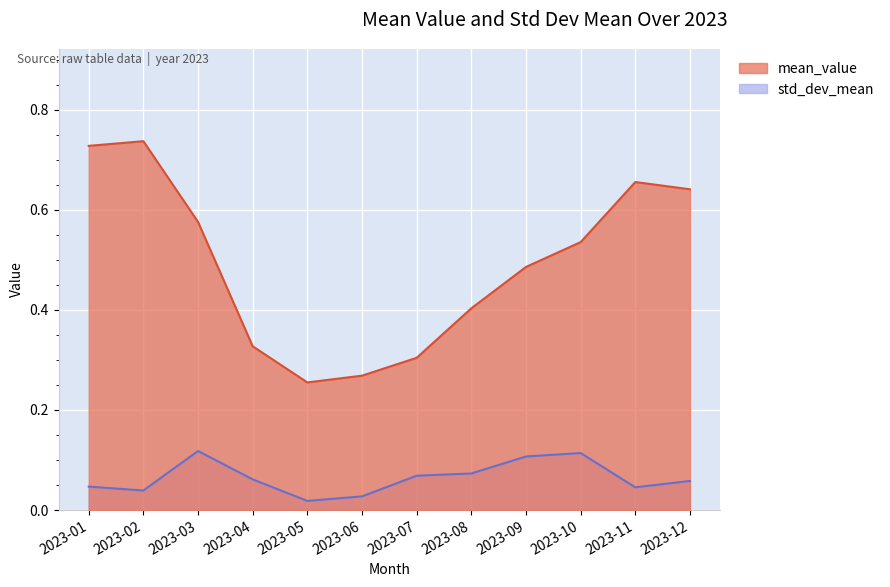

True or false: std_dev_mean and mean_value intersect in this chart.

False